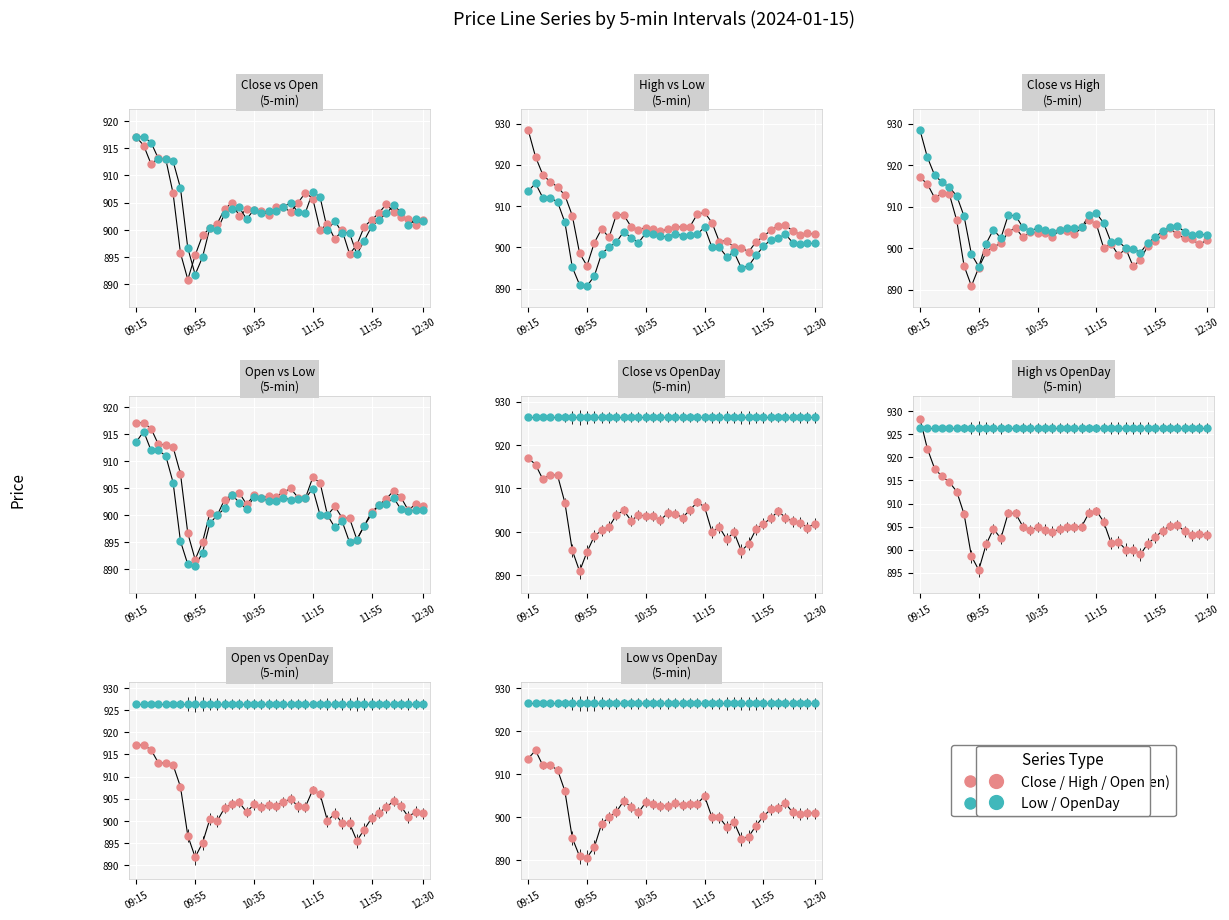

Which series contains the highest Y value?

High